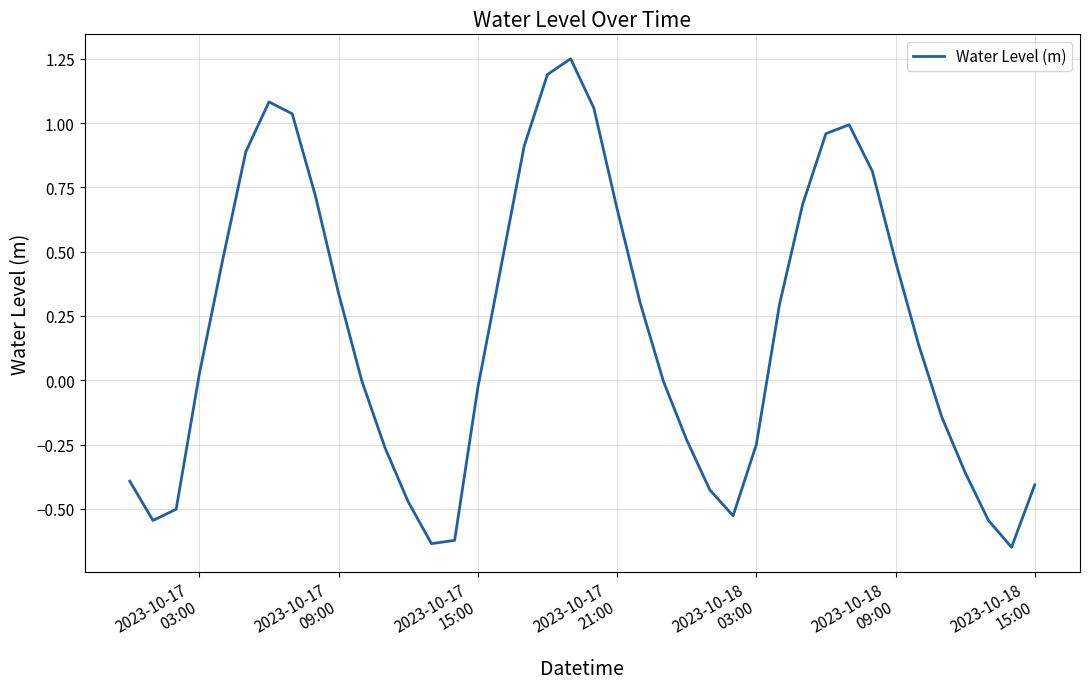

What is the difference between the maximum and minimum values?

1.9